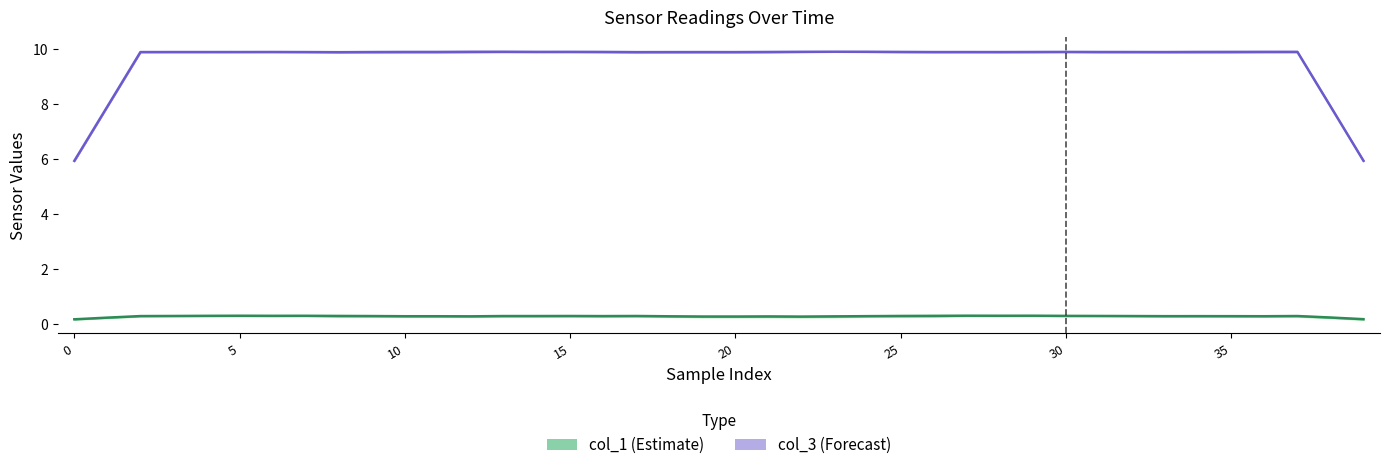

What is the value of the col_3 point at the 17th from the left?

9.9